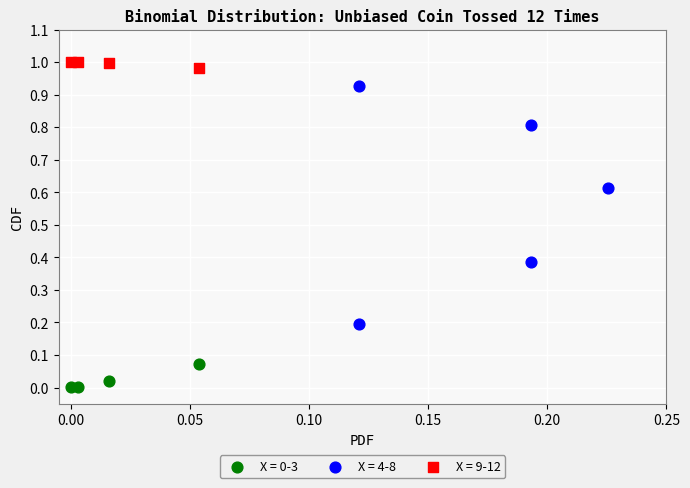

Which series has the largest Y range (max minus min)?

X = 4-8